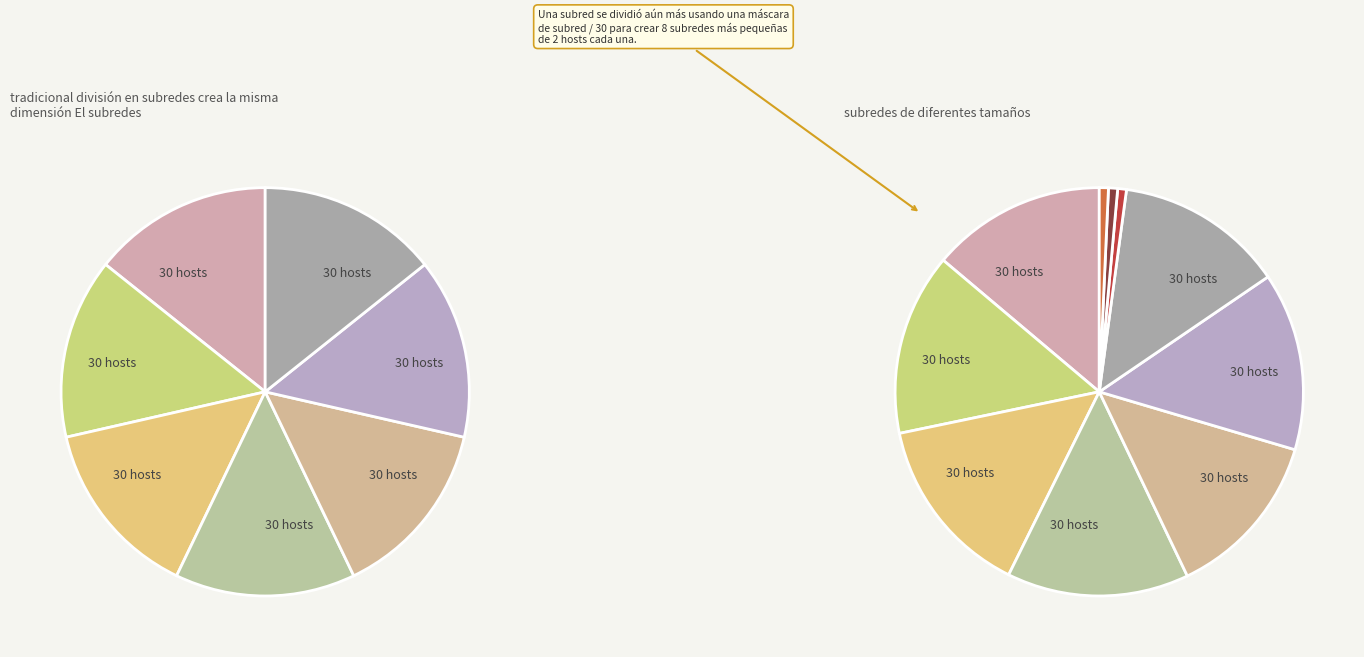

Does Fragmented World represent more than half of the total?

No